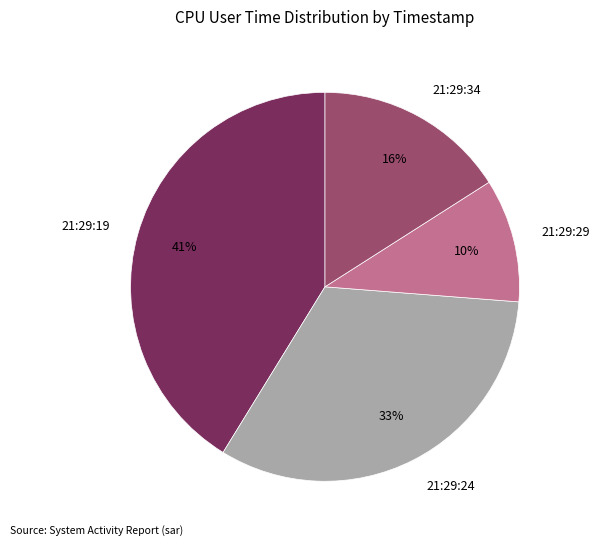

What is the smallest slice in the pie chart?

21:29:29